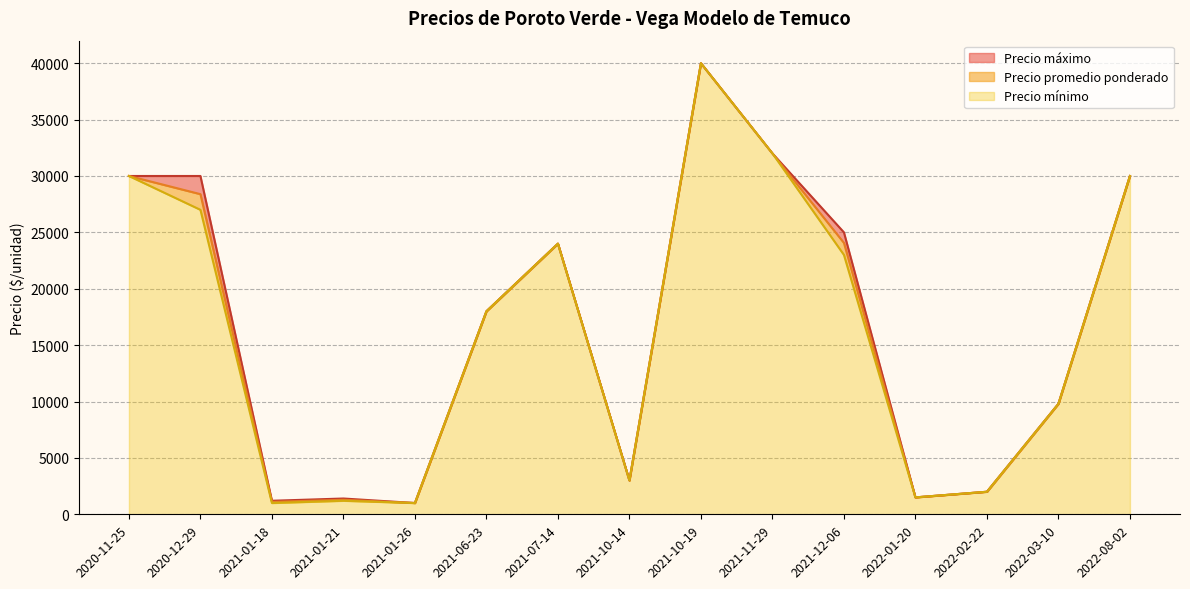

Where is Precio mínimo nearest to the value 20500?

2021-06-23